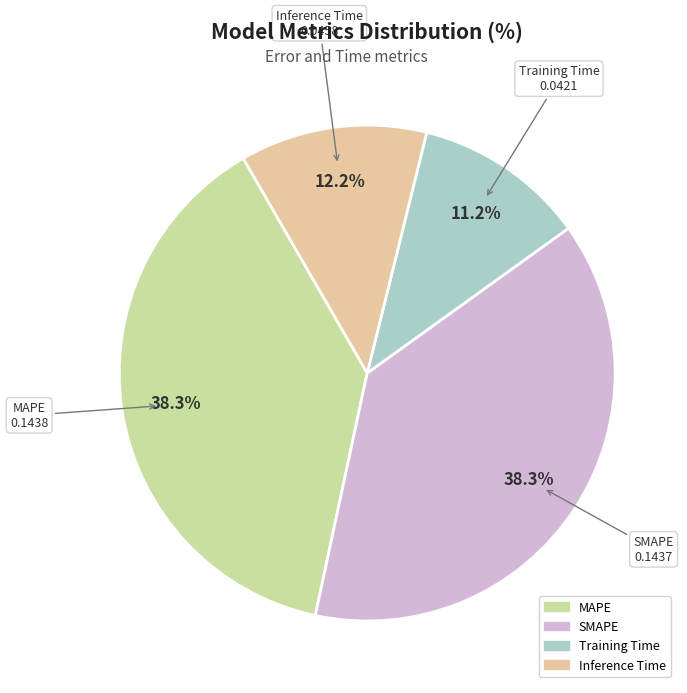

What is the smallest slice in the pie chart?

Training Time